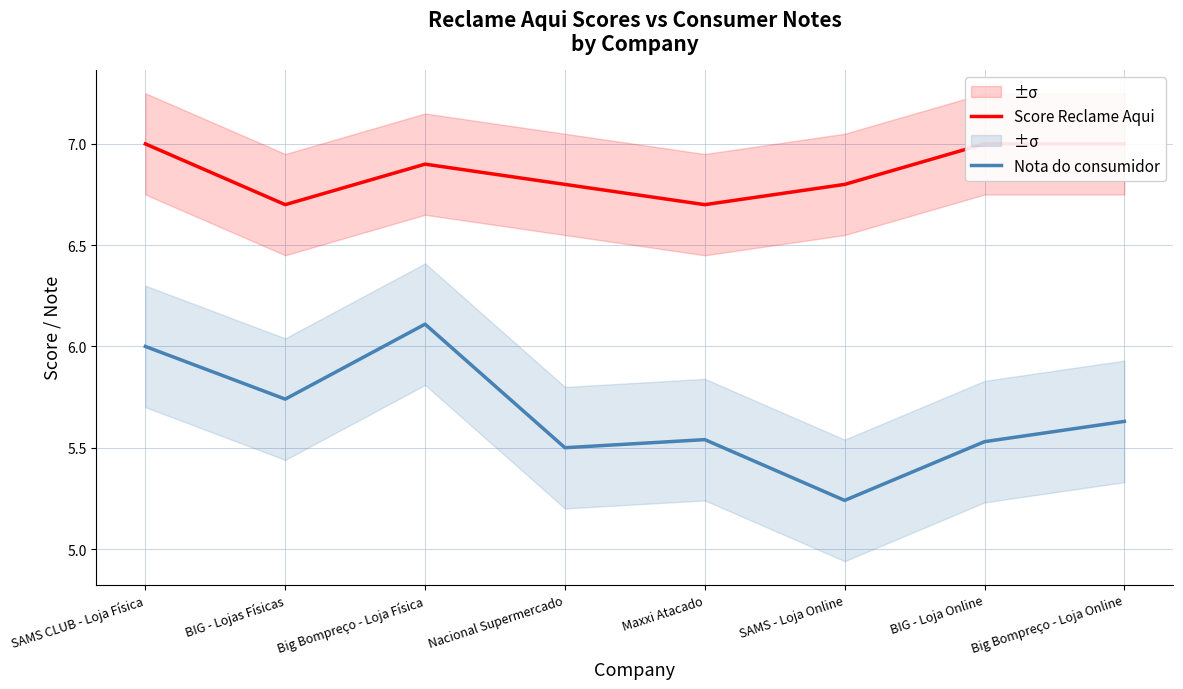

In Score Reclame Aqui, how many points are higher than both neighbors (excluding endpoints)?

1